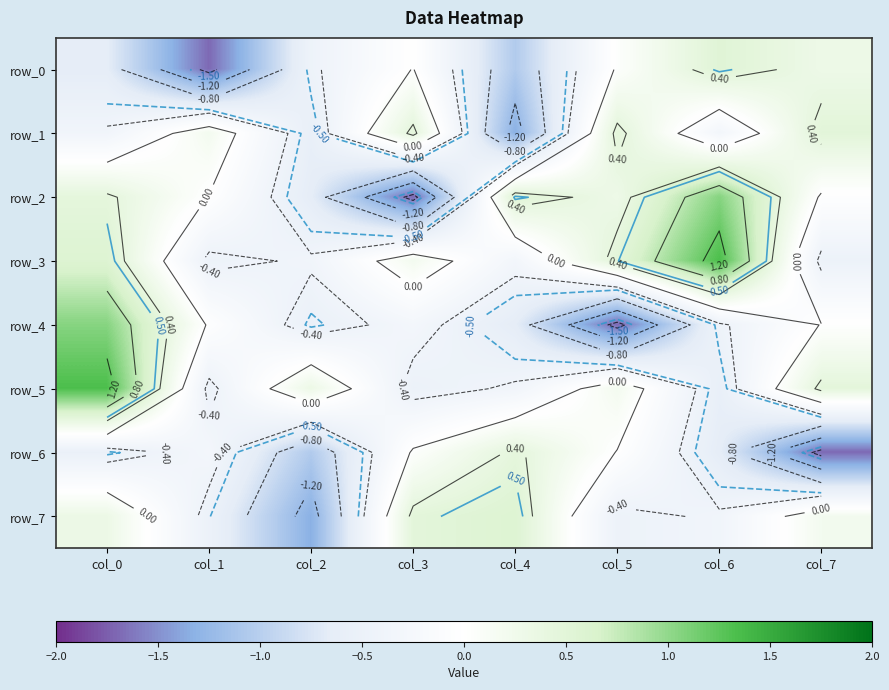

Rank the series at col_4 from lowest to highest value.

row_1, row_0, row_4, row_5, row_3, row_6, row_2, row_7